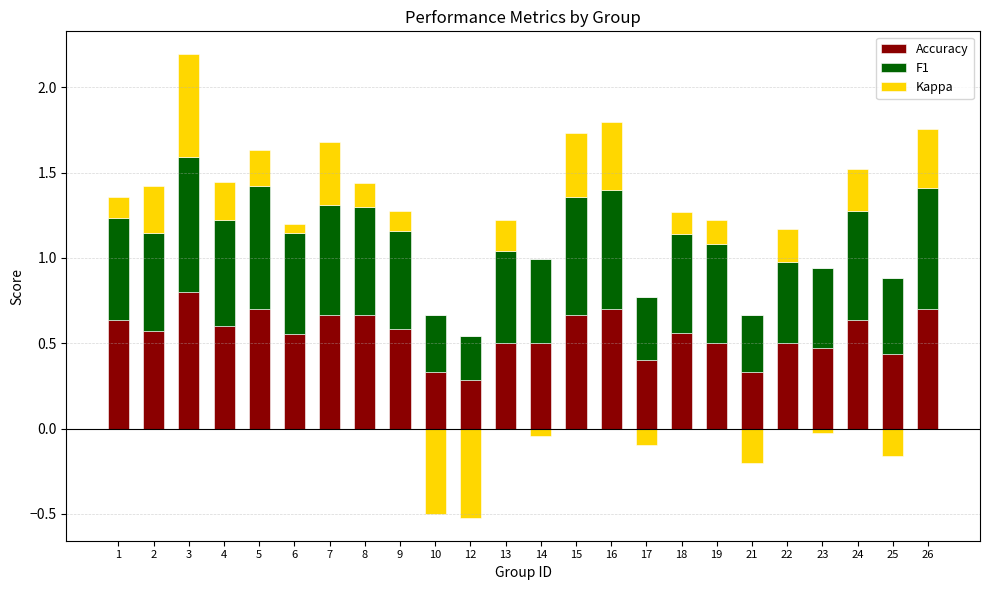

What is the sum of all F1 values?

13.4